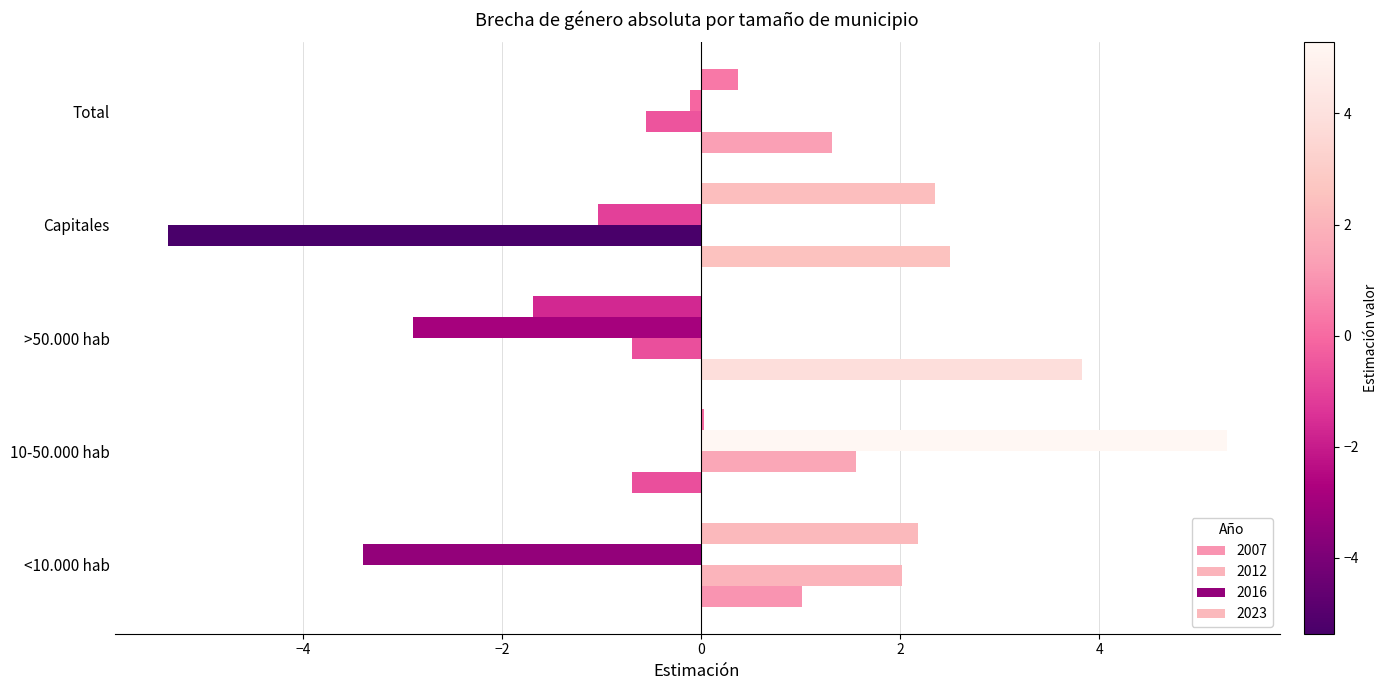

Is it true that 2016 equals -0.2 at Total?

False